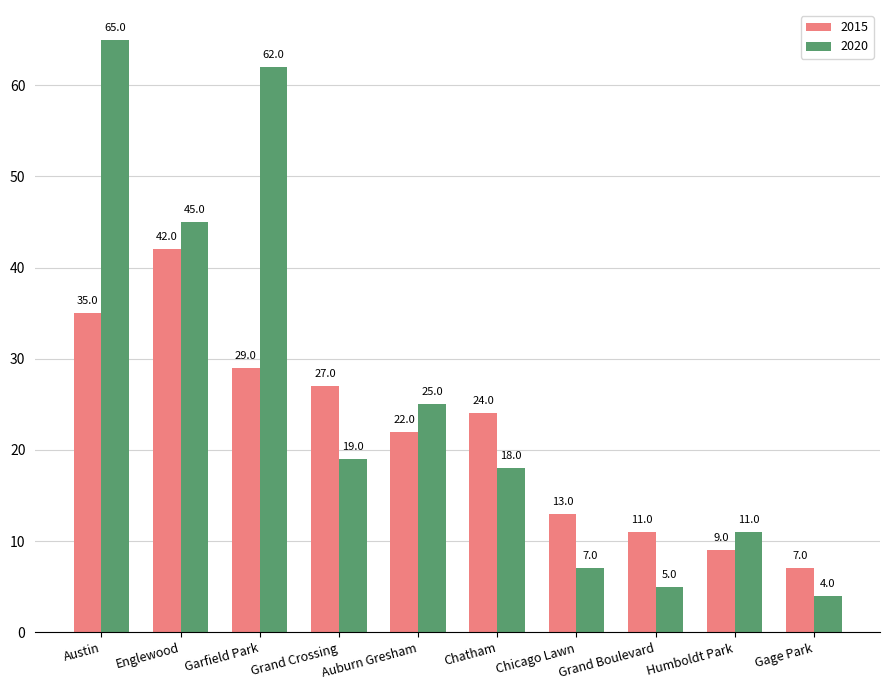

What are all the series names shown in the legend?

2015, 2020